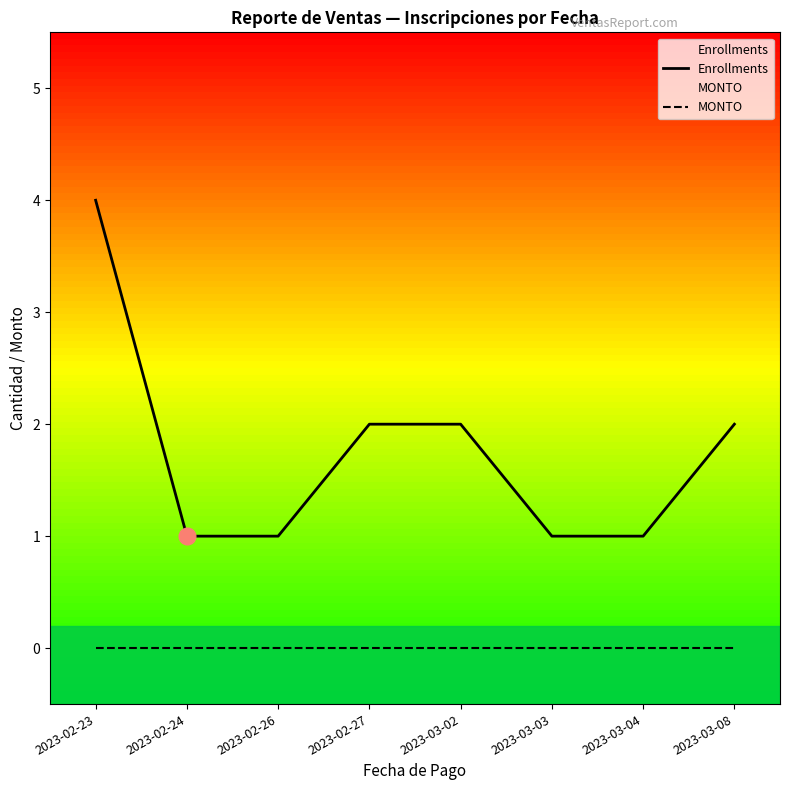

Which series has the largest range (max minus min)?

Enrollments